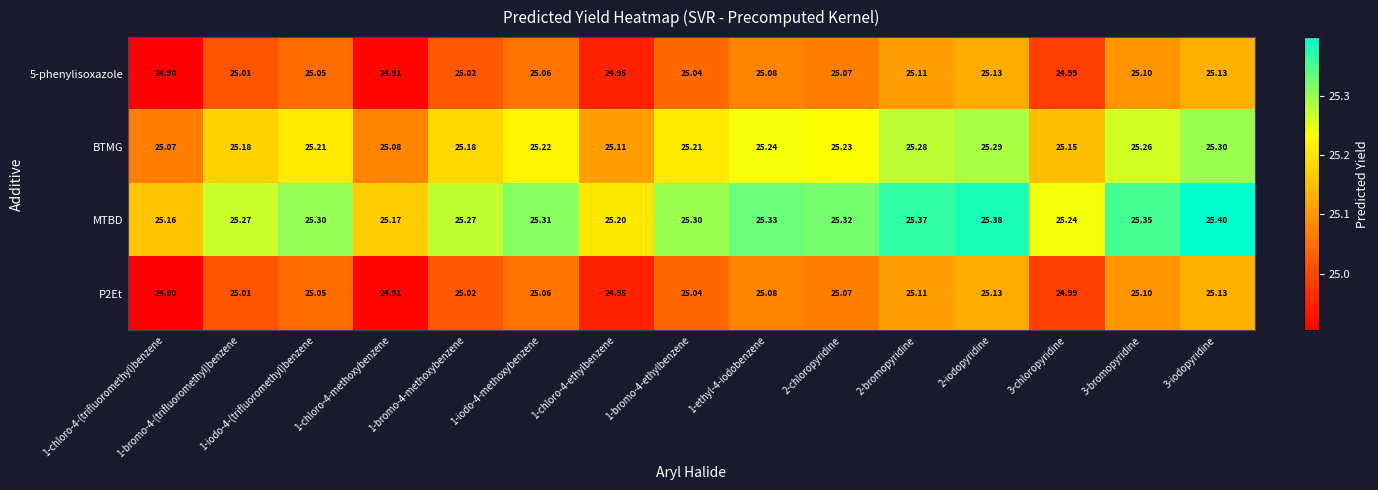

Which series has the largest total across all categories?

MTBD